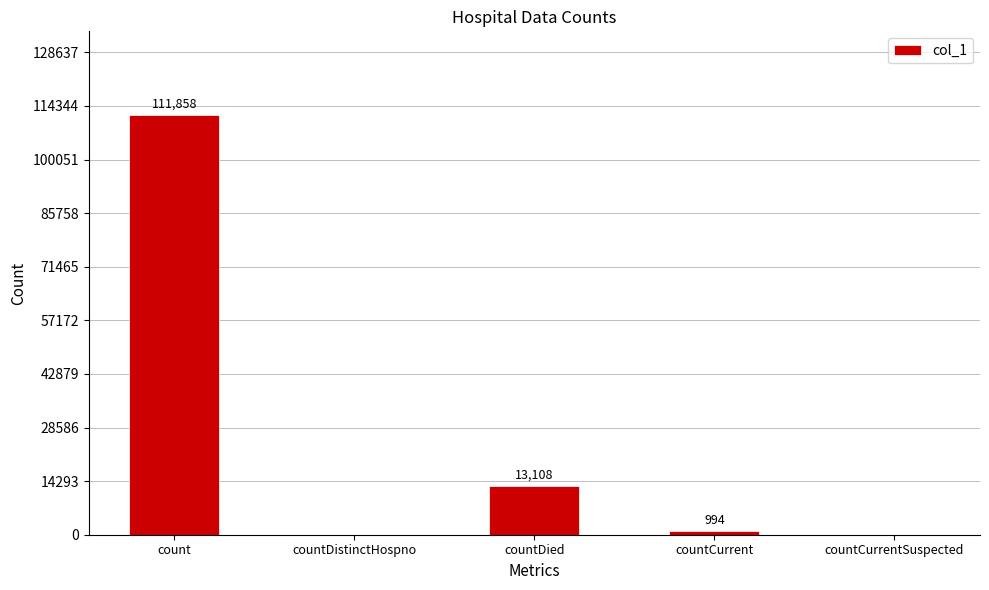

What is the sum of all values?

125960